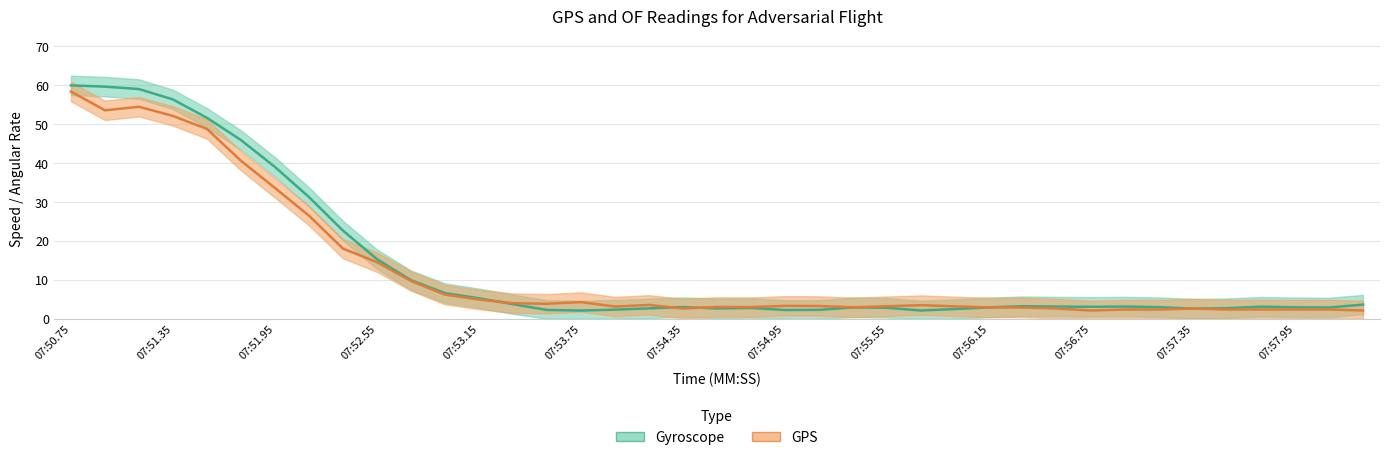

At how many categories does at least one series exceed 32?

7